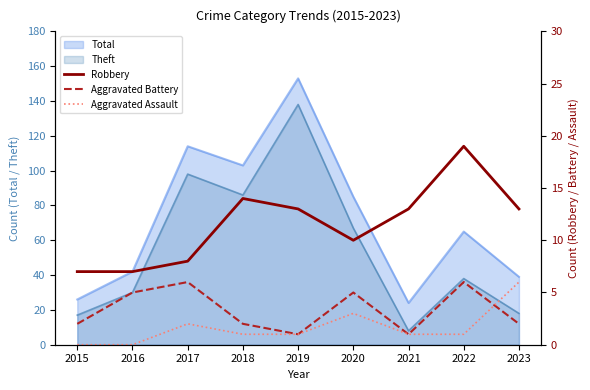

True or false: Aggravated Battery has a value of 6 at 2017.

True